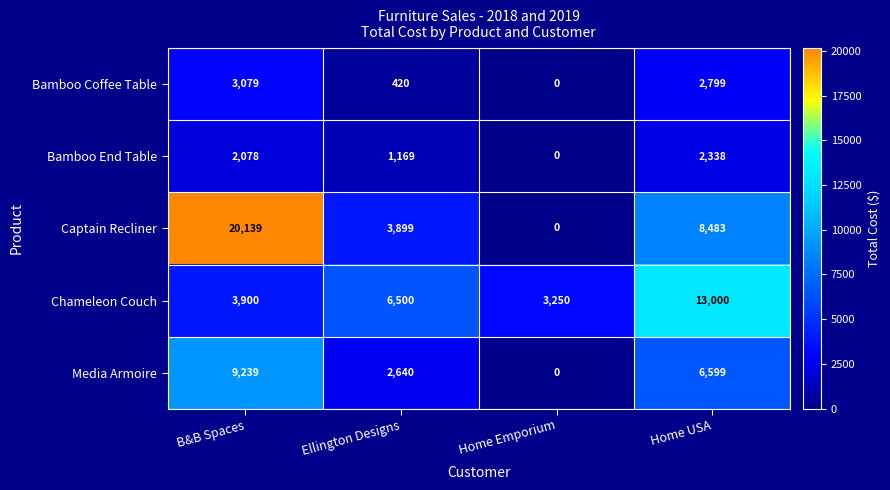

Count the number of categories in the chart.

4